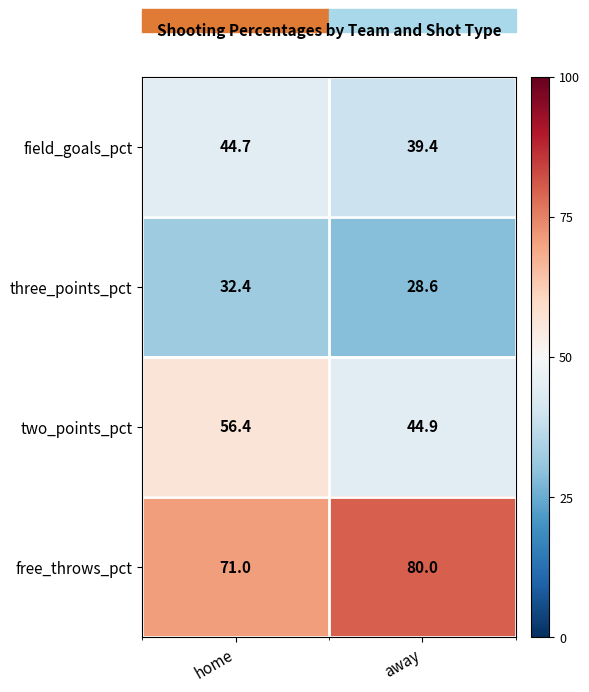

What is the smallest value displayed?

28.6